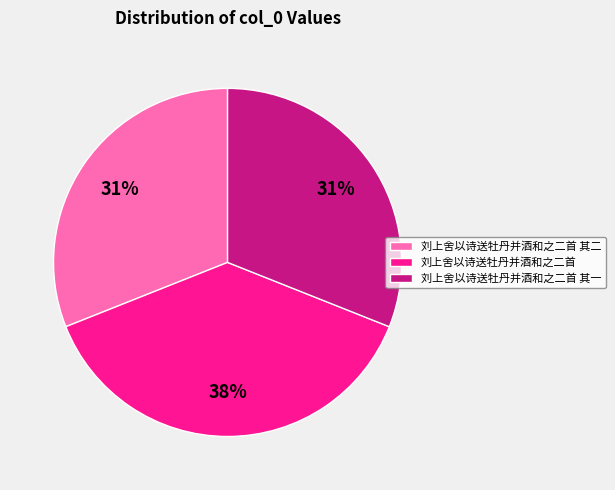

Is there any slice that represents more than half of the pie?

No